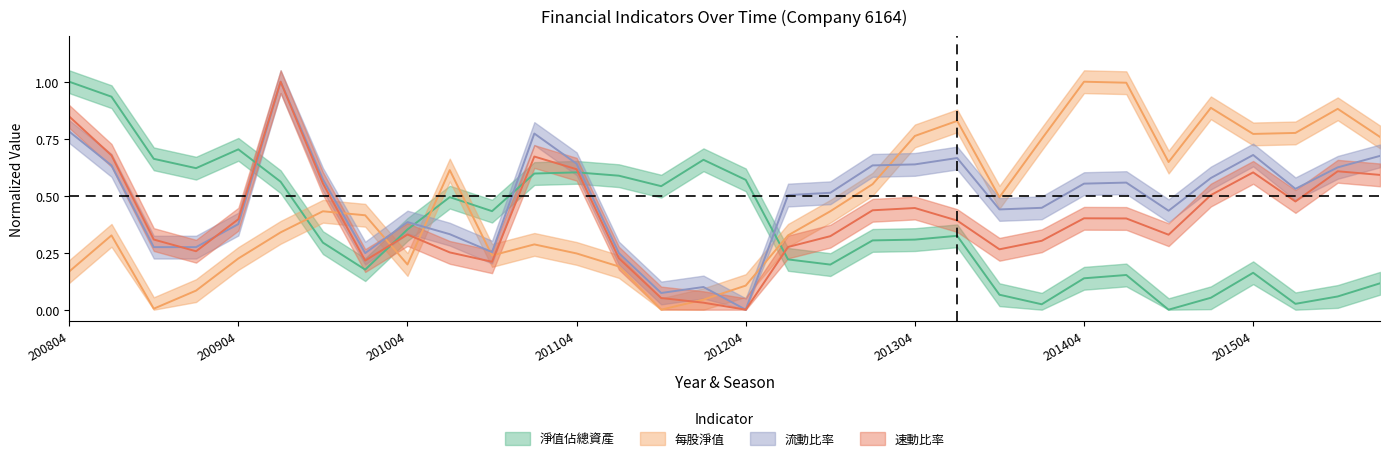

Rank the series by their average value, from lowest to highest.

淨值佔總資產, 速動比率, 每股淨值, 流動比率